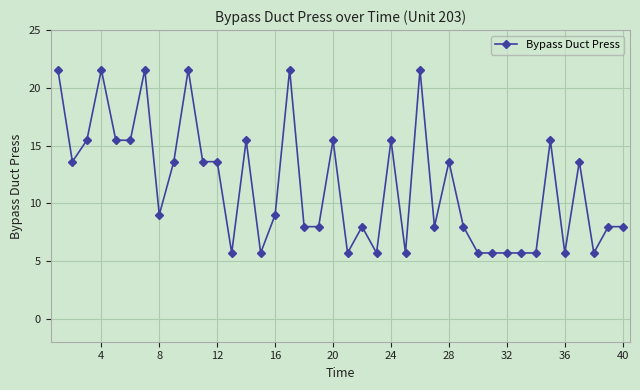

What is the difference between the maximum and minimum values?

15.9